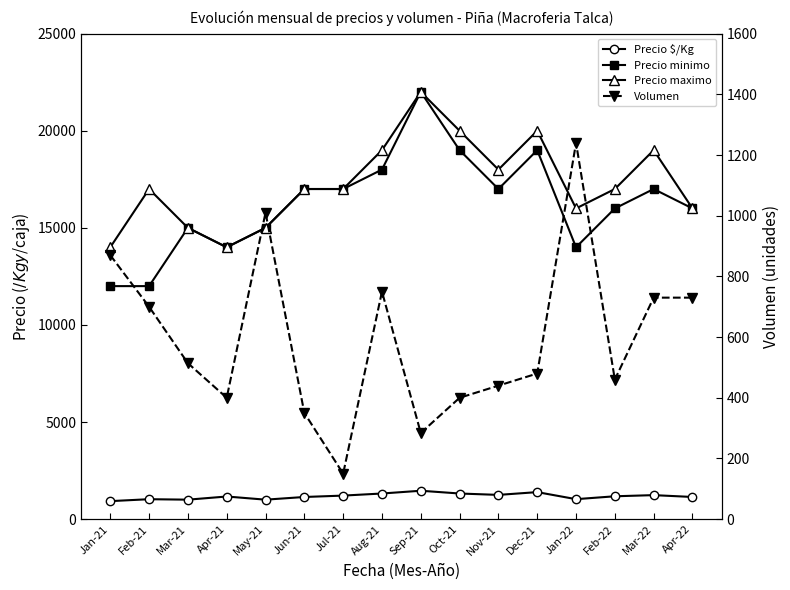

What is the label of the 13th point from the left?

Jan-22